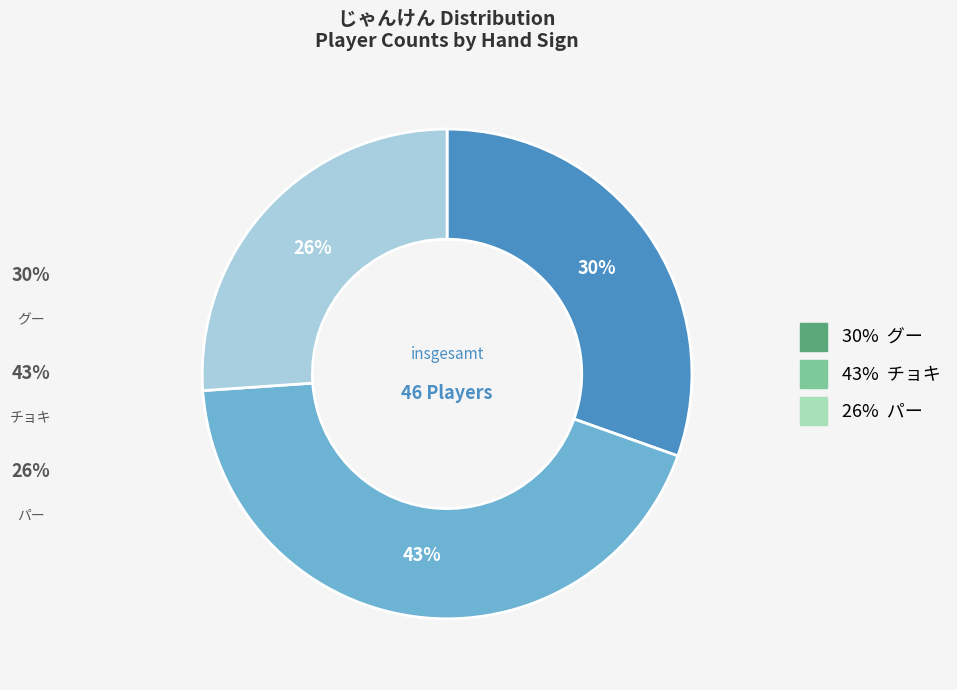

To the nearest percent, what is the difference between the largest and smallest slice percentages?

17%